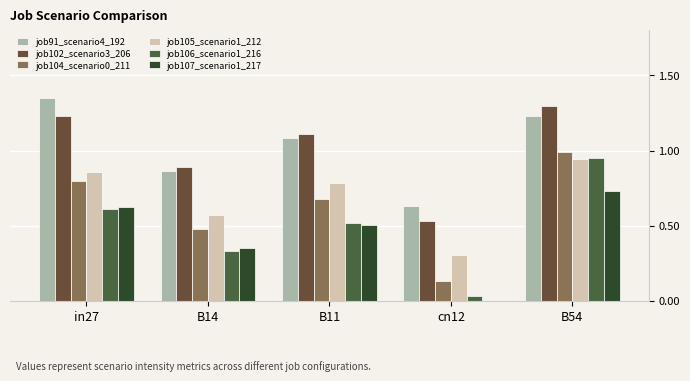

How many distinct data groups are displayed?

6